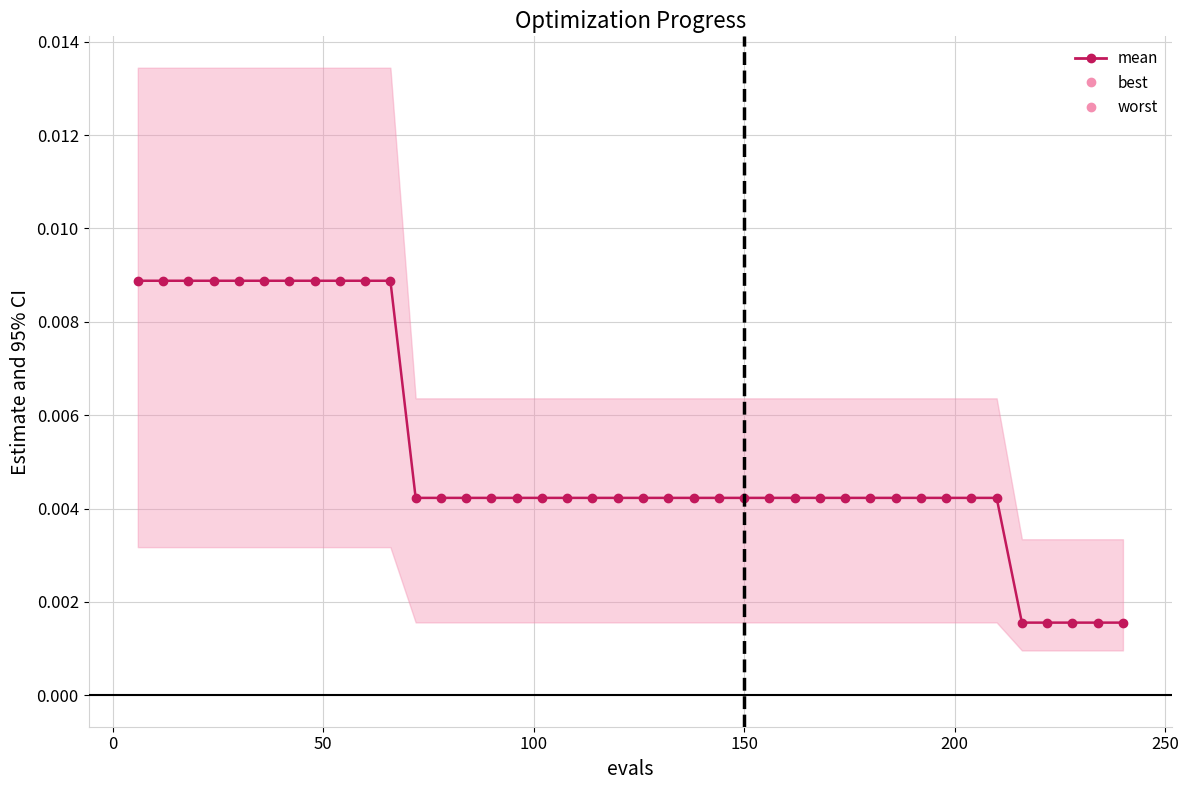

The value of best at 31 is 0.0. True or false?

False